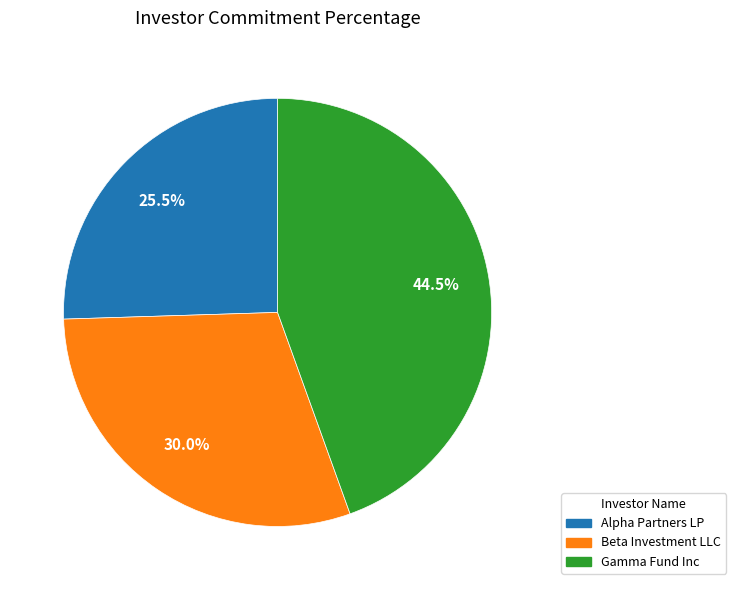

To the nearest percent, what is the average slice percentage?

33%